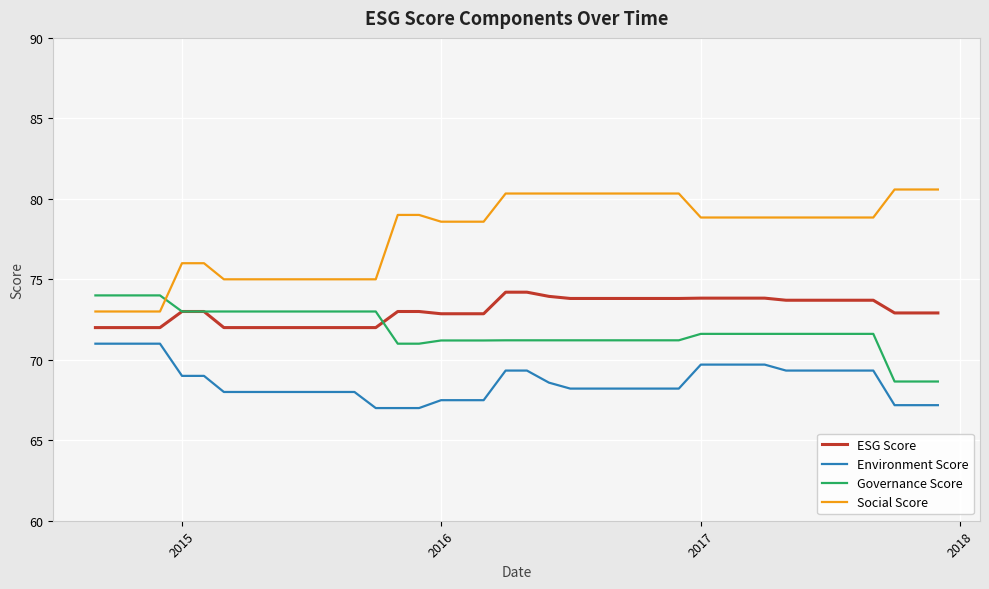

Which series has the widest spread of values?

Social Score